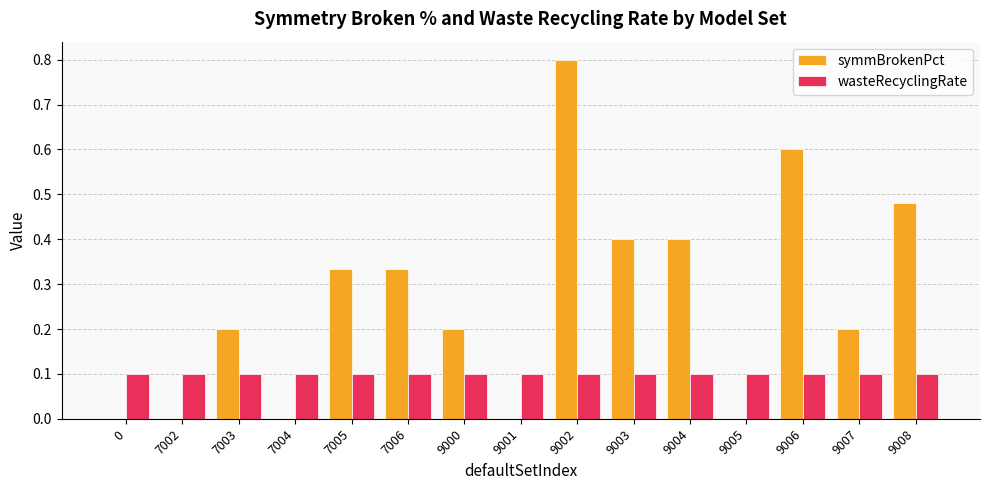

How many series are shown in this chart?

2